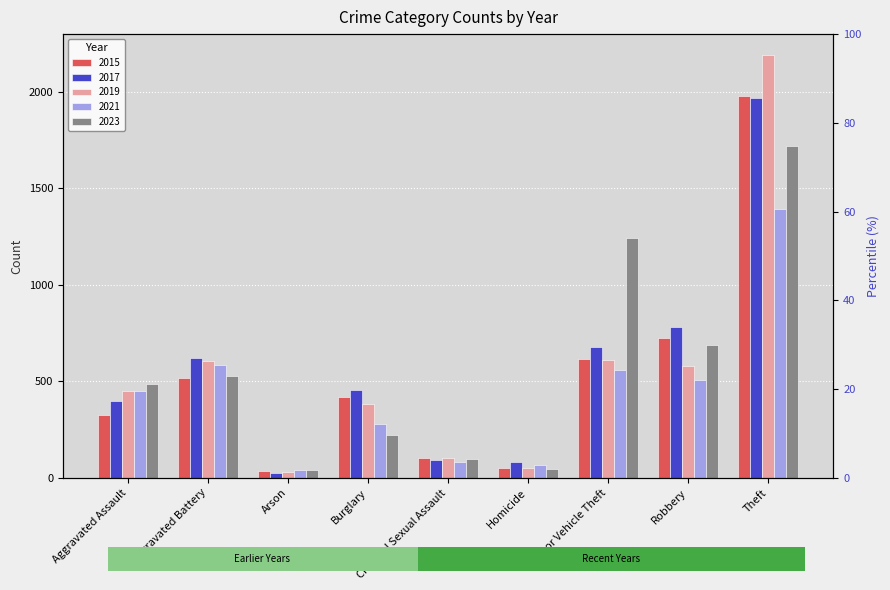

How many values in the 2021 series exceed 452?

4